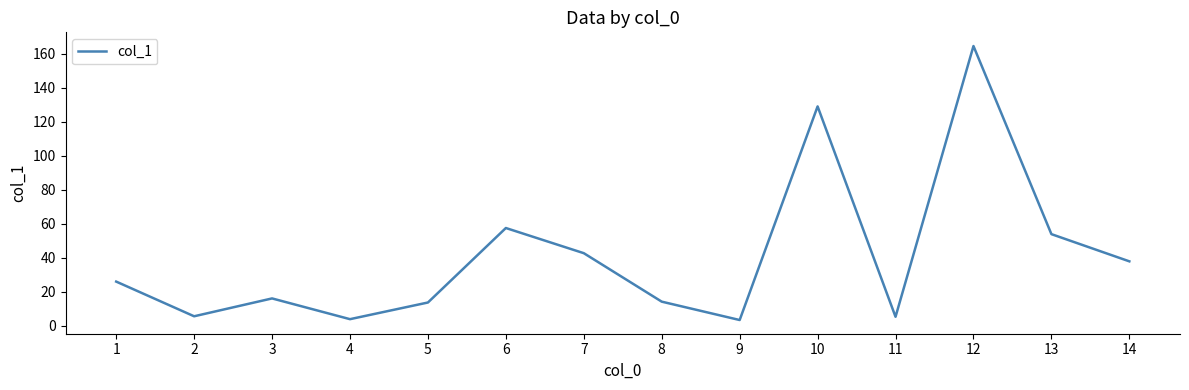

What is the difference between the values at 1 and 7?

16.7